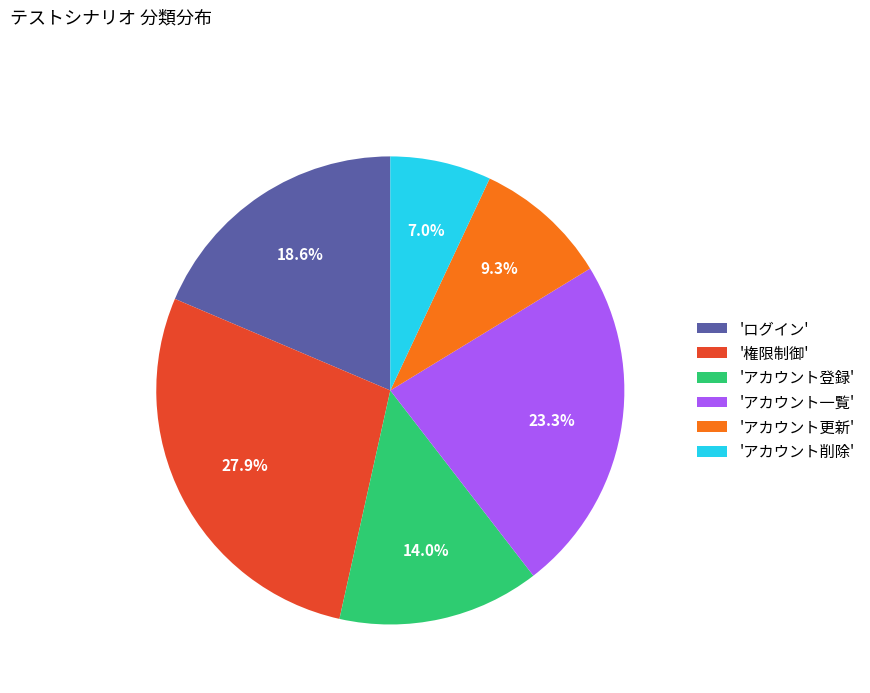

What is the ratio of the value at 'アカウント登録' to the value at '権限制御'?

0.5